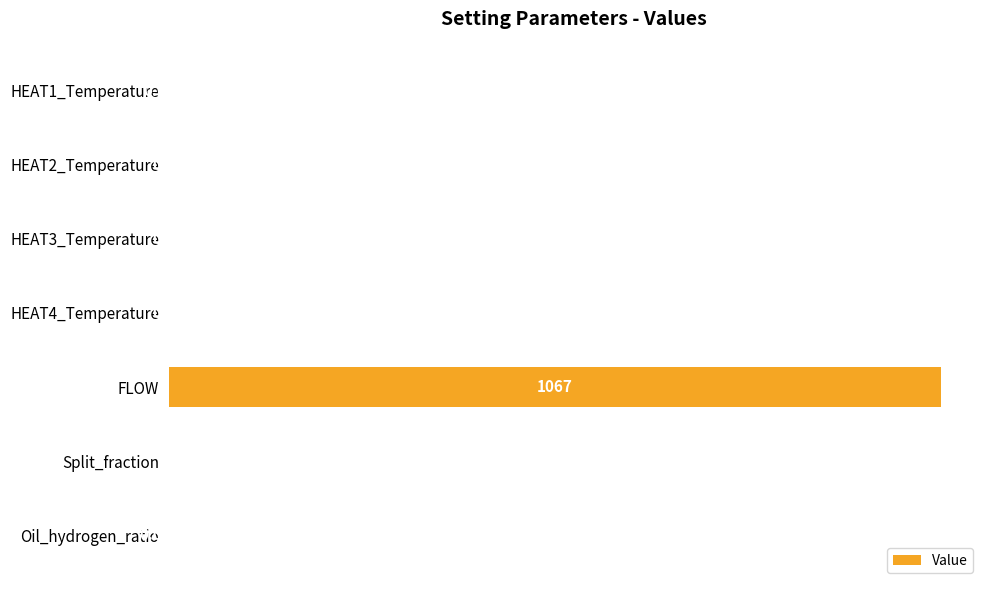

Between HEAT1_Temperature and HEAT3_Temperature, which is larger?

HEAT1_Temperature